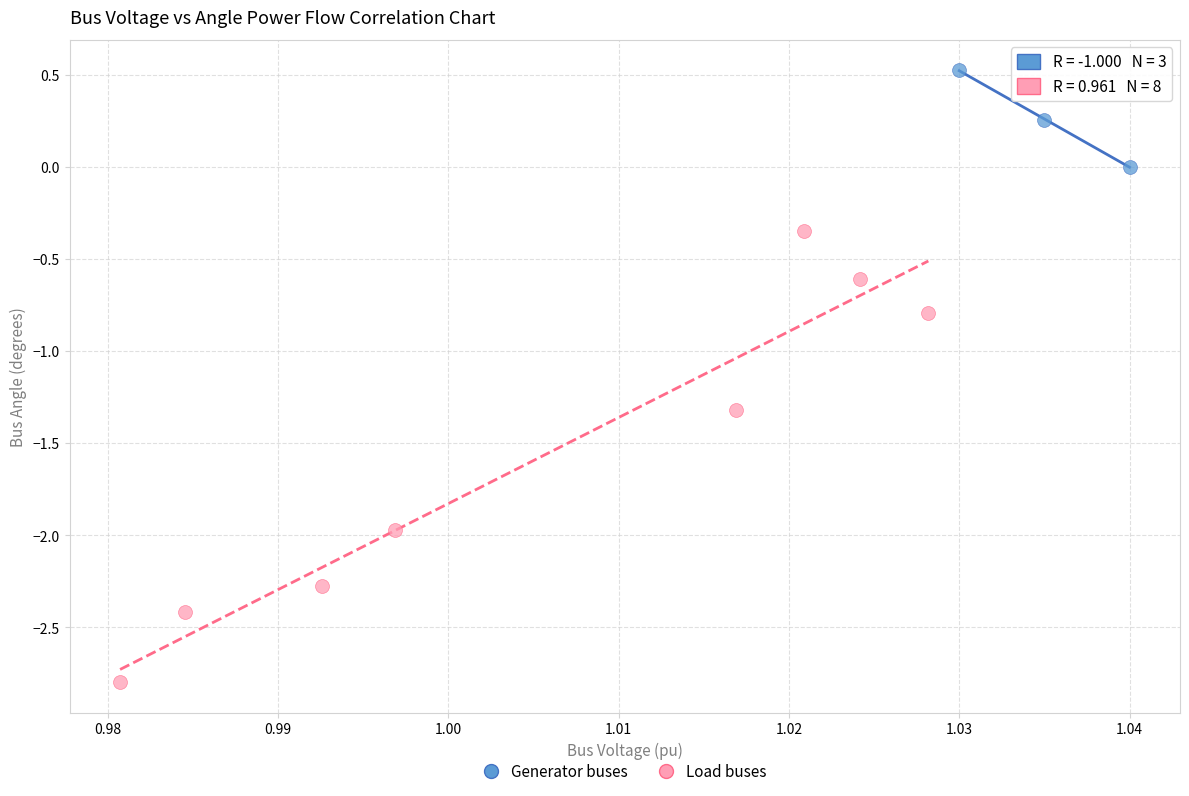

Which series has the widest spread of Y values?

Load buses